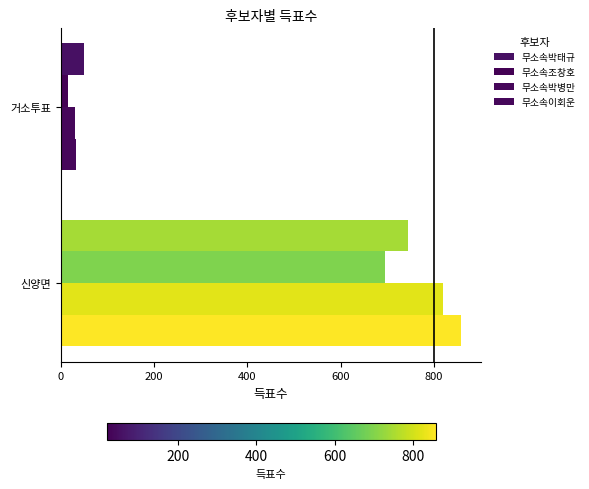

How many distinct data groups are displayed?

4